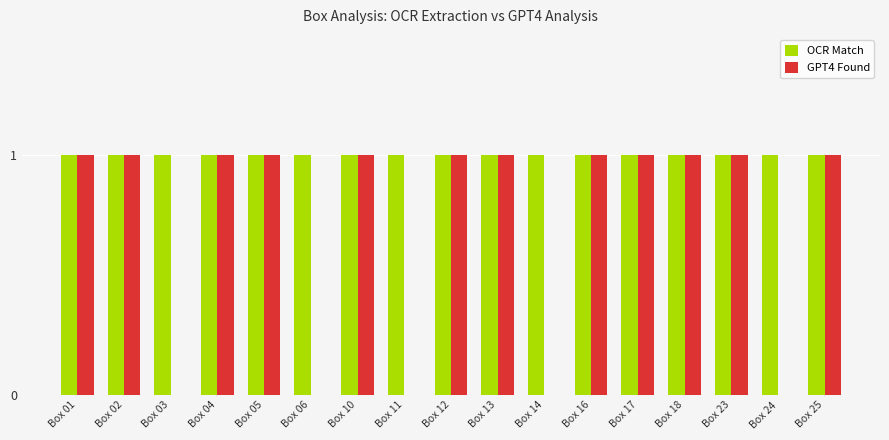

What is the sum of all GPT4 Found values?

12